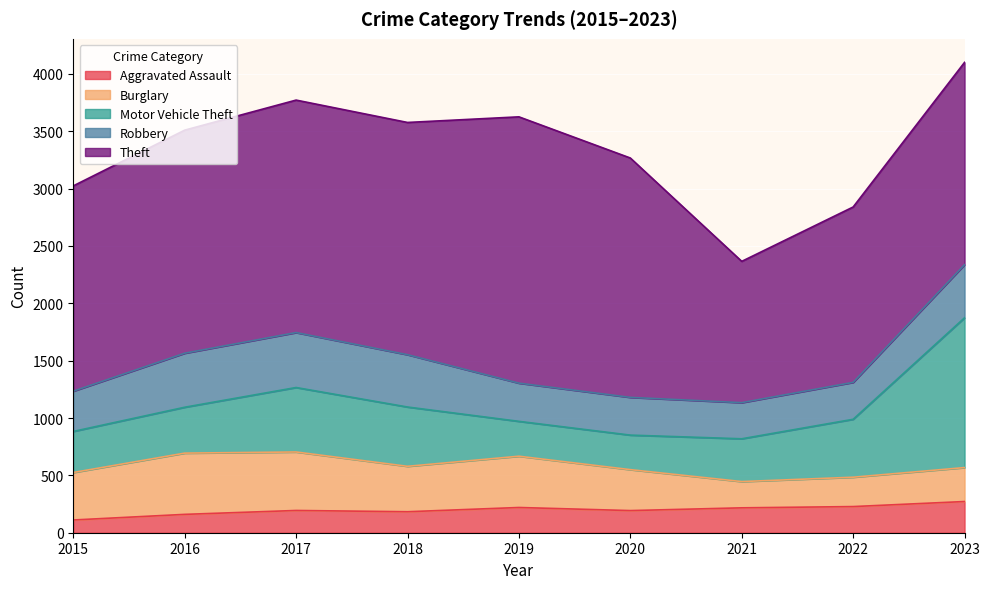

Where is the first local minimum for Motor Vehicle Theft?

2020